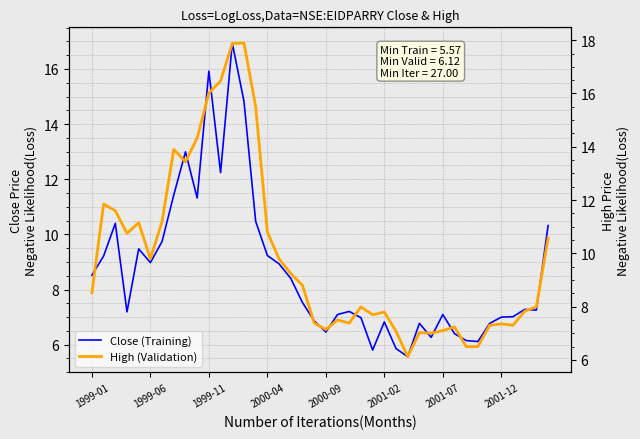

What is the total value across all series at 13?

32.7